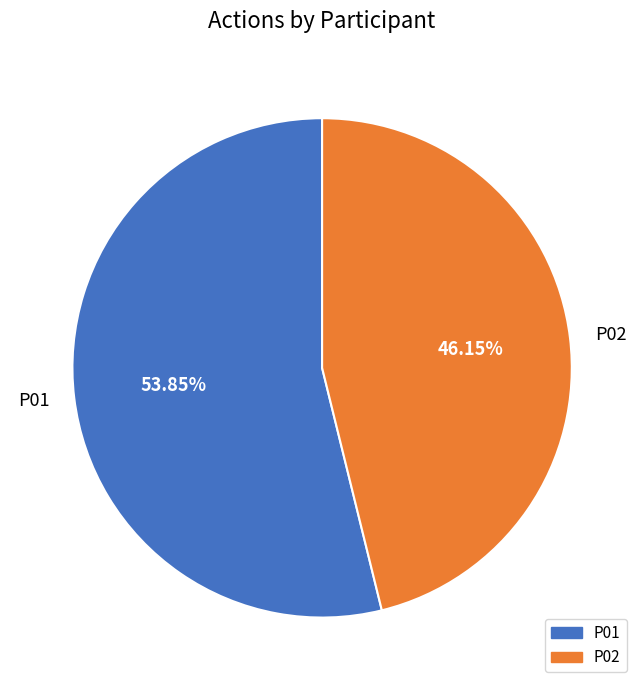

Rank the categories by value from highest to lowest.

P01, P02